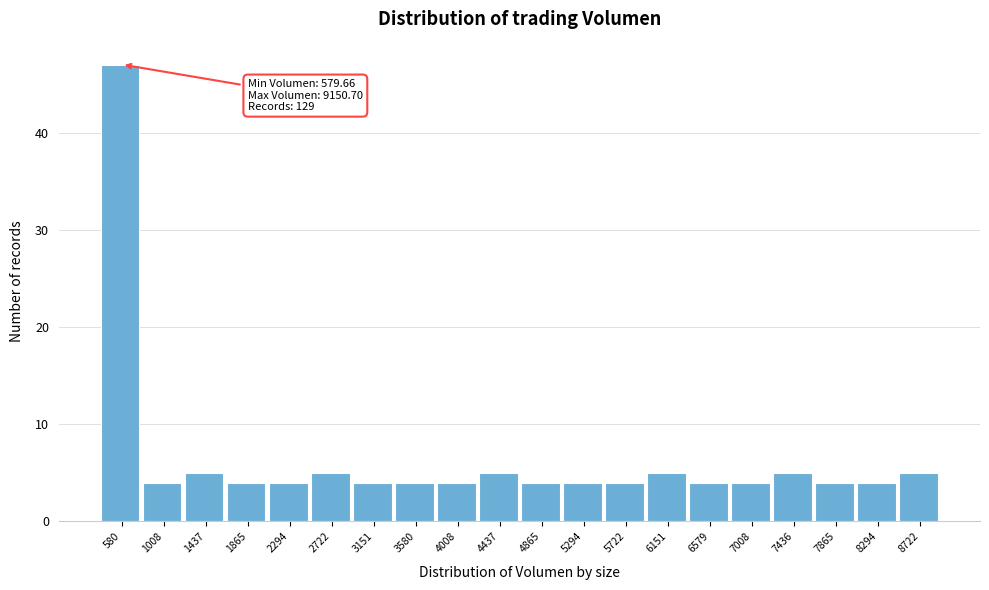

Reading left to right, what are all the values shown in this chart?

580=47	1008=4	1437=5	1865=4	2294=4	2722=5	3151=4	3580=4	4008=4	4437=5	4865=4	5294=4	5722=4	6151=5	6579=4	7008=4	7436=5	7865=4	8294=4	8722=5